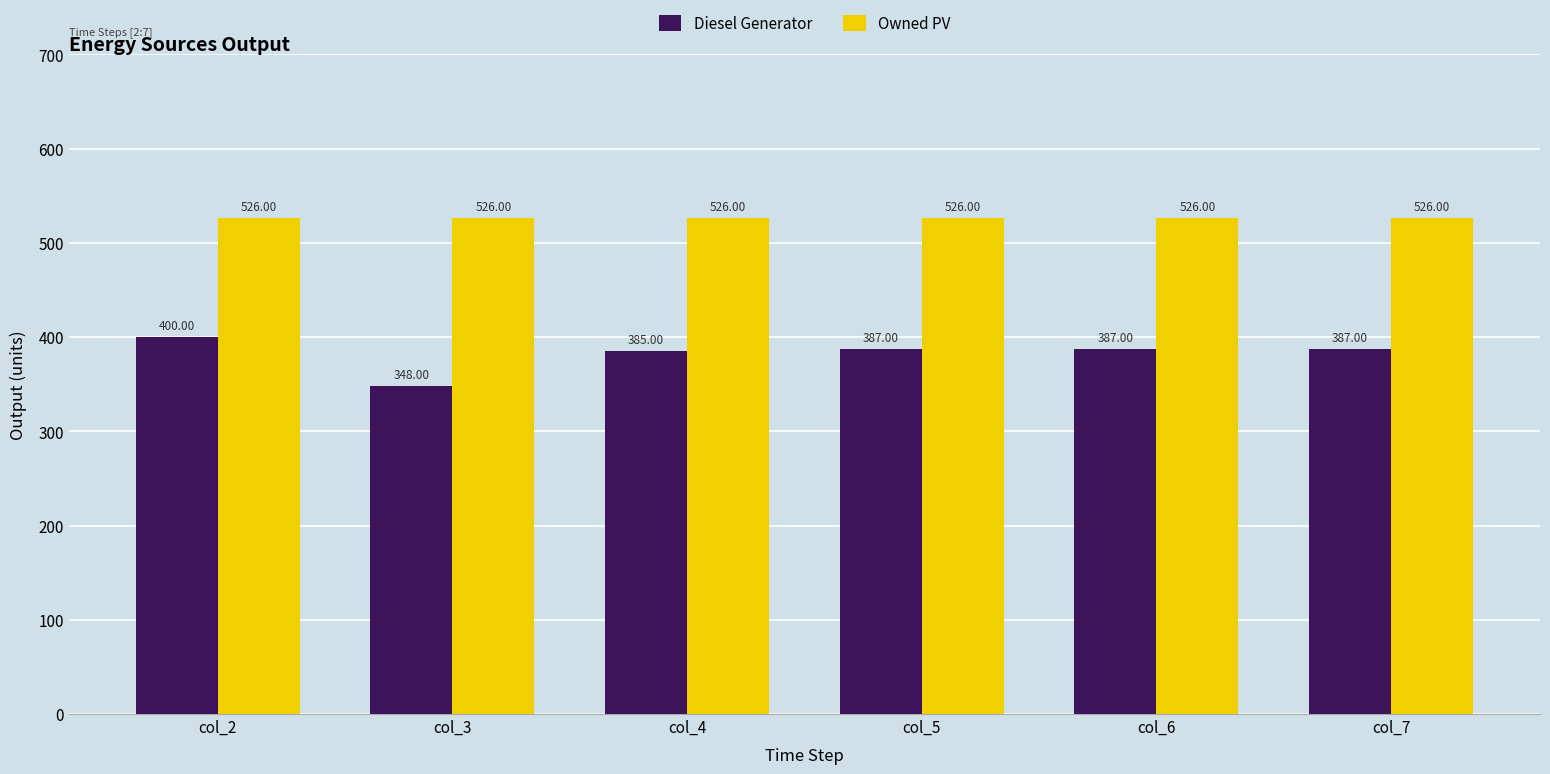

Rank the series by their maximum value, from lowest to highest.

Diesel Generator, Owned PV